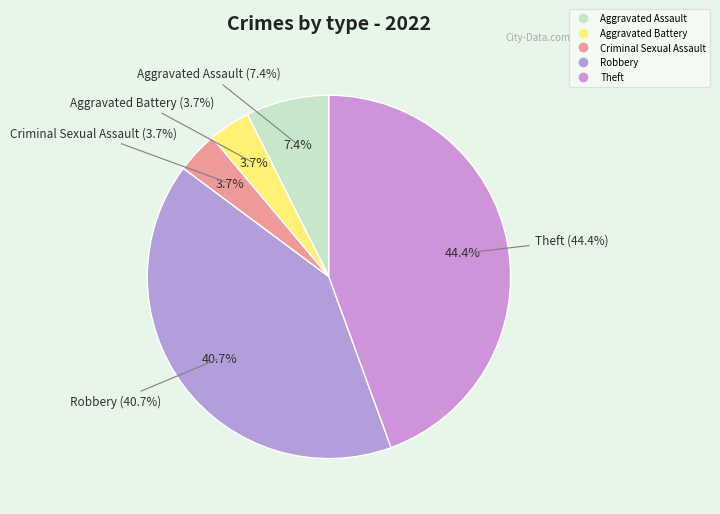

Does any single category account for the majority?

No